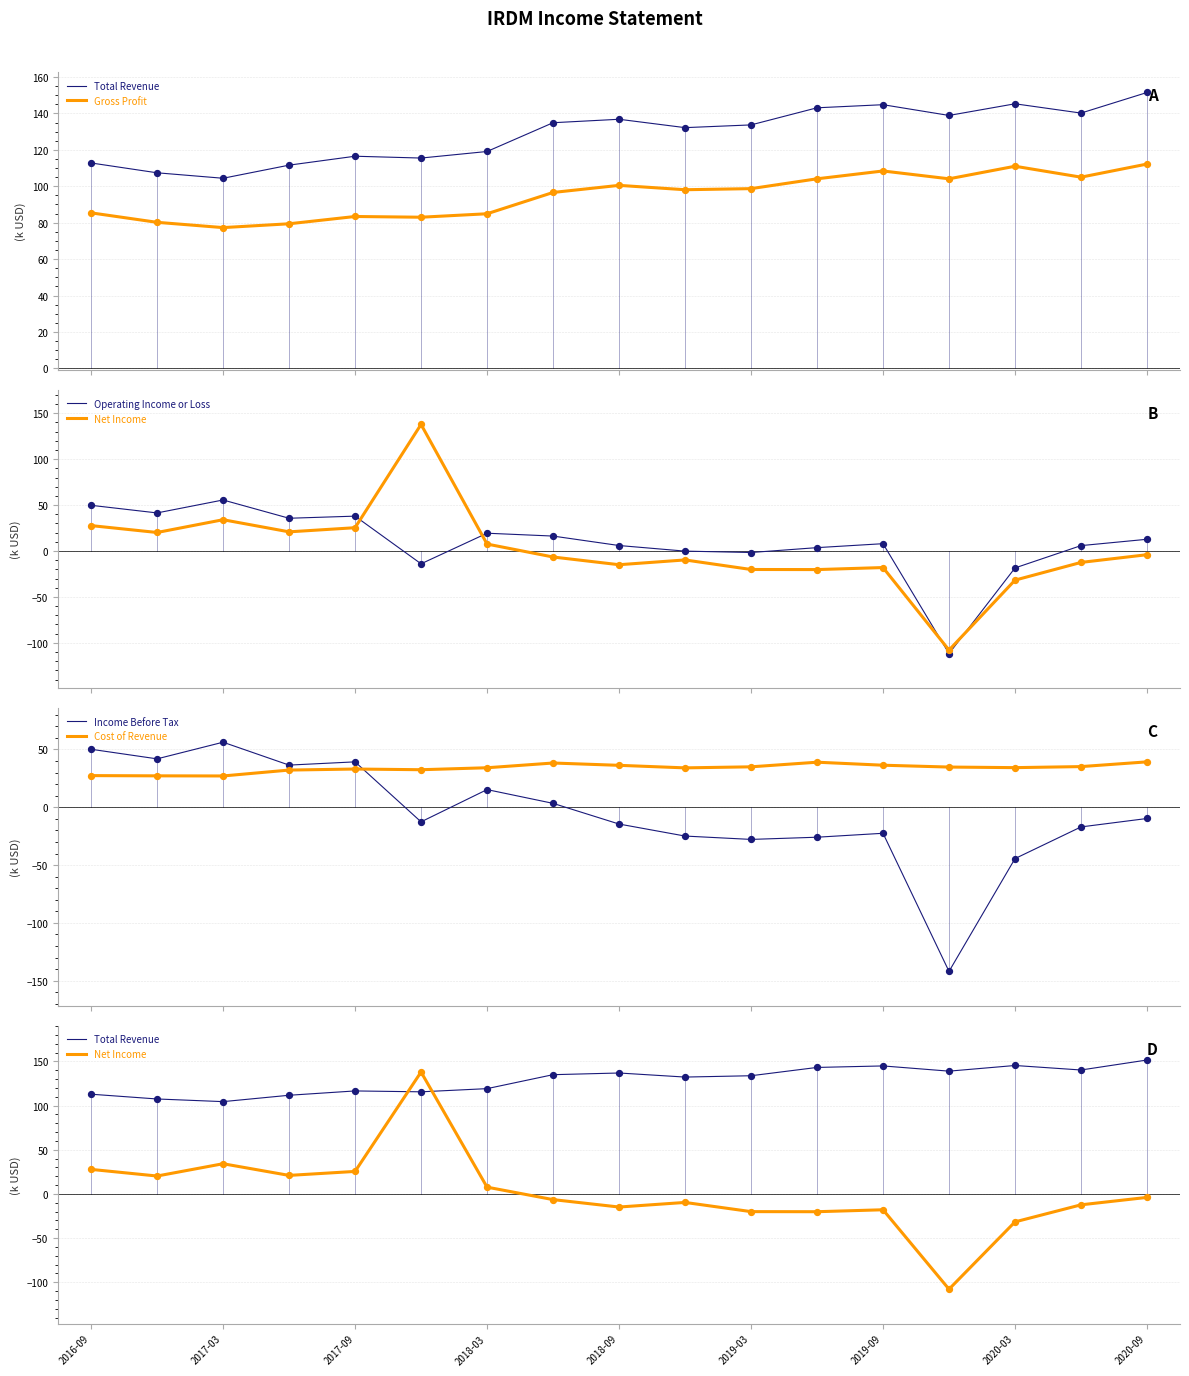

At how many categories does at least one series exceed 132?

11